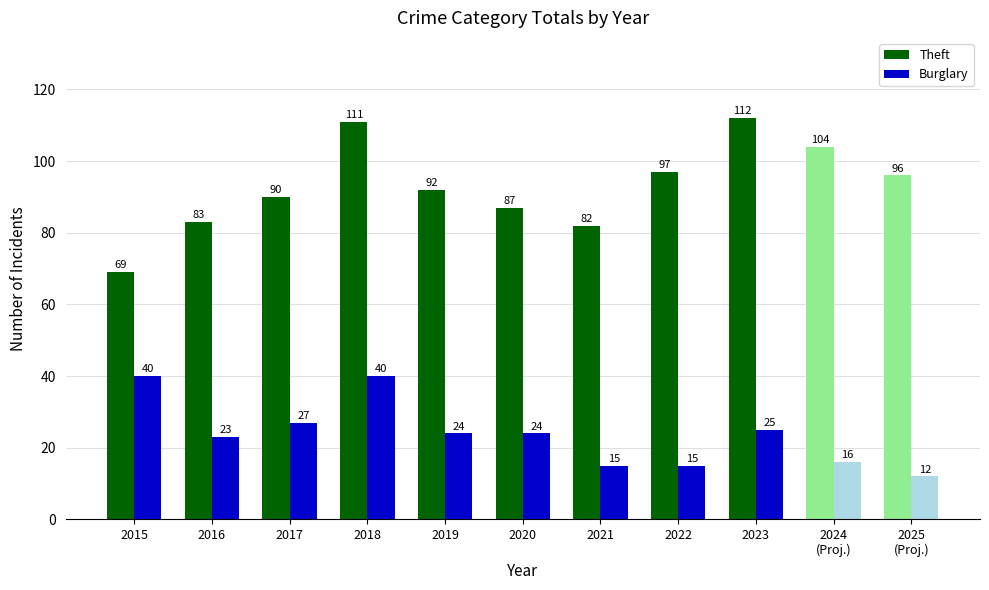

What is the difference between the maximum and minimum values in the Theft series?

43